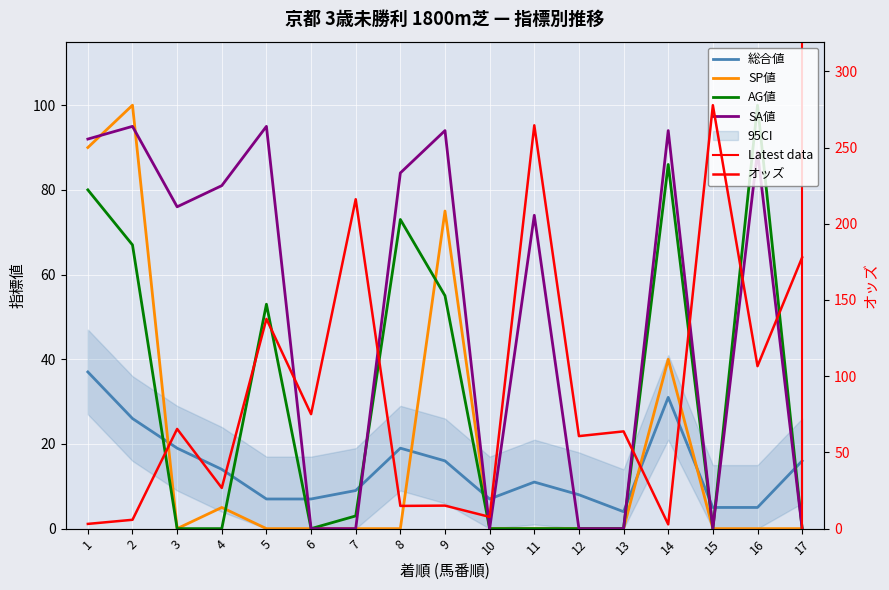

List the series in order of their peak value, lowest first.

総合値, SA値, SP値, AG値, オッズ